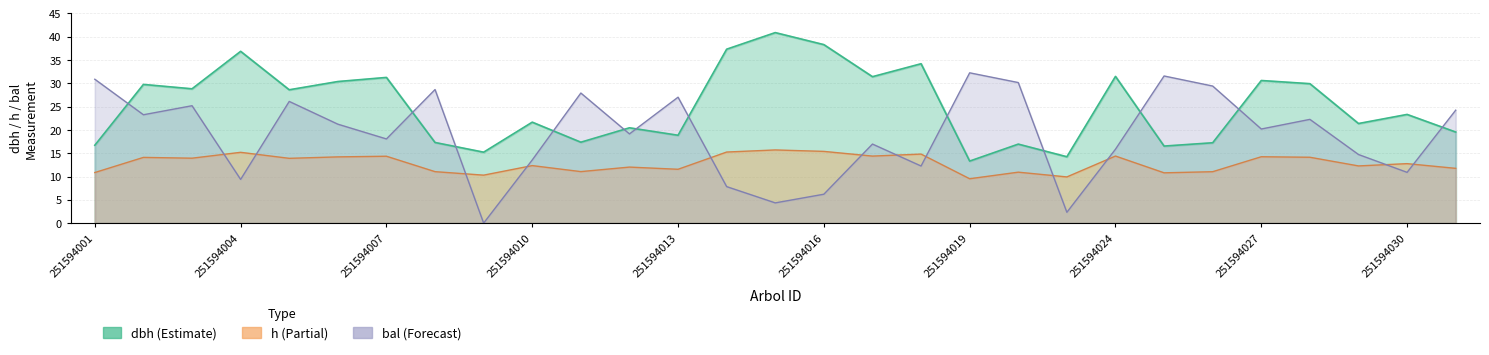

True or false: h and dbh cross at least once.

False